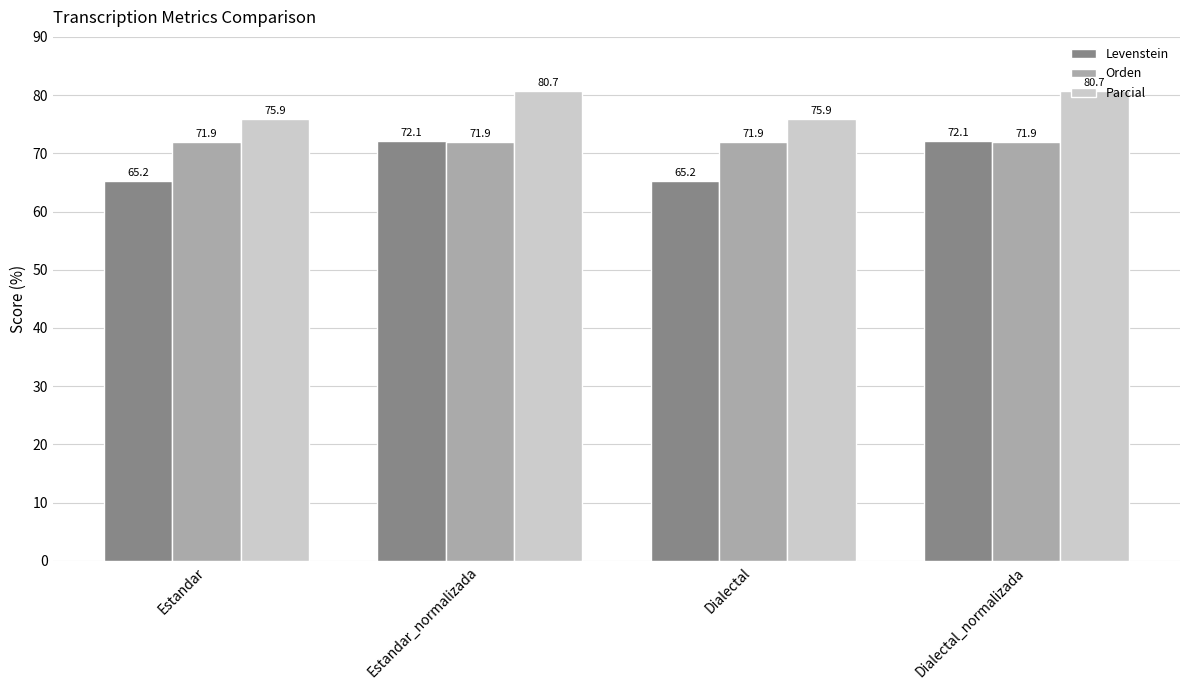

Rank the series by their maximum value, from highest to lowest.

Parcial, Levenstein, Orden